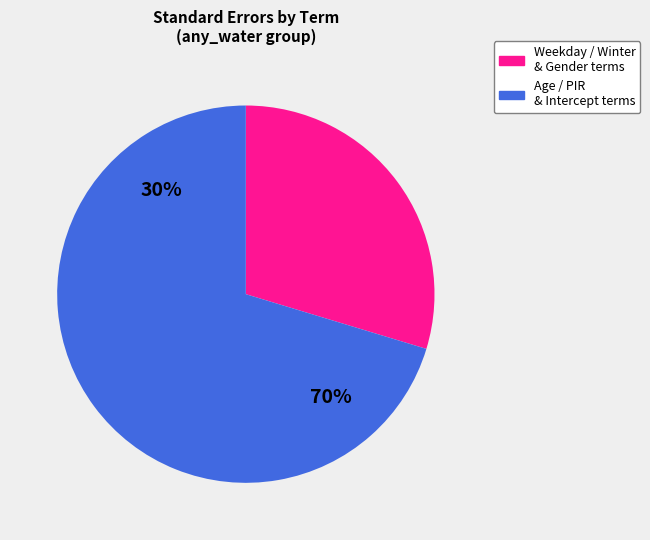

Does any single category account for the majority?

Yes